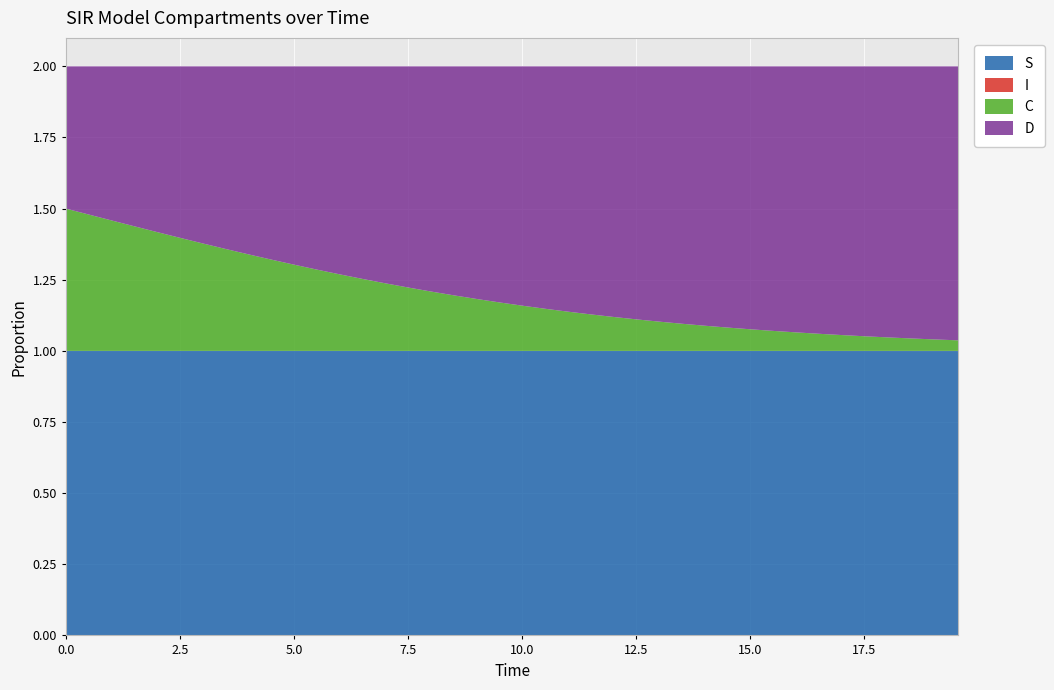

Reading left to right, list all the values displayed in this chart.

S: 0=1.0	1=1.0	2=1.0	3=1.0	4=1.0	5=1.0	6=1.0	7=1.0	8=1.0	9=1.0	10=1.0	11=1.0	12=1.0	13=1.0	14=1.0	15=1.0	16=1.0	17=1.0	18=1.0	19=1.0	20=1.0	21=1.0	22=1.0	23=1.0	24=1.0	25=1.0	26=1.0	27=1.0	28=1.0	29=1.0	30=1.0	31=1.0	32=1.0	33=1.0	34=1.0	35=1.0	36=1.0	37=1.0	38=1.0	39=1.0
I: 0=0.0	1=0.0	2=0.0	3=0.0	4=0.0	5=0.0	6=0.0	7=0.0	8=0.0	9=0.0	10=0.0	11=0.0	12=0.0	13=0.0	14=0.0	15=0.0	16=0.0	17=0.0	18=0.0	19=0.0	20=0.0	21=0.0	22=0.0	23=0.0	24=0.0	25=0.0	26=0.0	27=0.0	28=0.0	29=0.0	30=0.0	31=0.0	32=0.0	33=0.0	34=0.0	35=0.0	36=0.0	37=0.0	38=0.0	39=0.0
C: 0=0.5	1=0.5	2=0.5	3=0.4	4=0.4	5=0.4	6=0.4	7=0.4	8=0.3	9=0.3	10=0.3	11=0.3	12=0.3	13=0.3	14=0.2	15=0.2	16=0.2	17=0.2	18=0.2	19=0.2	20=0.2	21=0.1	22=0.1	23=0.1	24=0.1	25=0.1	26=0.1	27=0.1	28=0.1	29=0.1	30=0.1	31=0.1	32=0.1	33=0.1	34=0.1	35=0.1	36=0.0	37=0.0	38=0.0	39=0.0
D: 0=0.5	1=0.5	2=0.5	3=0.6	4=0.6	5=0.6	6=0.6	7=0.6	8=0.7	9=0.7	10=0.7	11=0.7	12=0.7	13=0.7	14=0.8	15=0.8	16=0.8	17=0.8	18=0.8	19=0.8	20=0.8	21=0.9	22=0.9	23=0.9	24=0.9	25=0.9	26=0.9	27=0.9	28=0.9	29=0.9	30=0.9	31=0.9	32=0.9	33=0.9	34=0.9	35=0.9	36=1.0	37=1.0	38=1.0	39=1.0